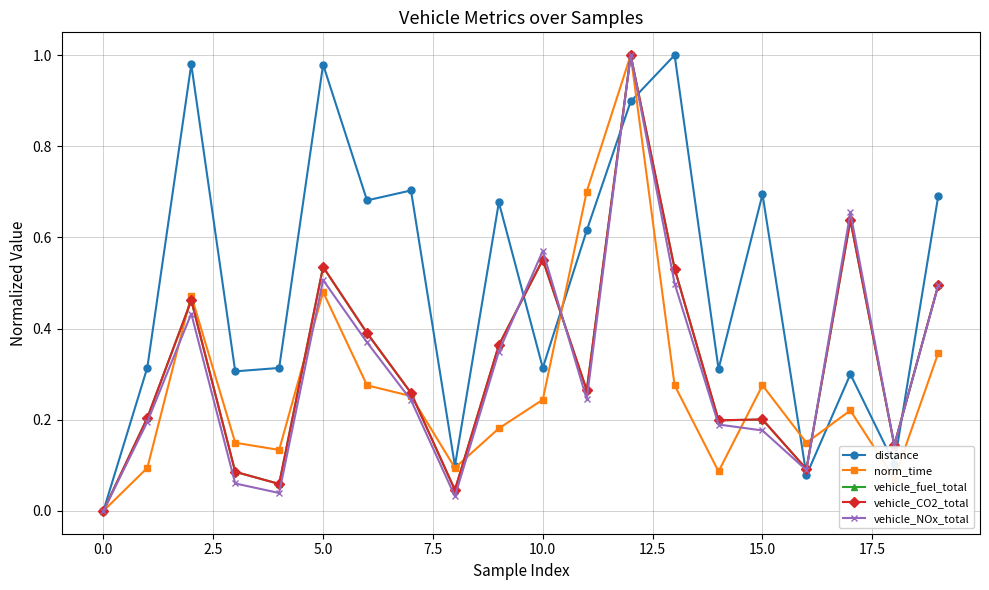

How many lines are shown in the chart?

5